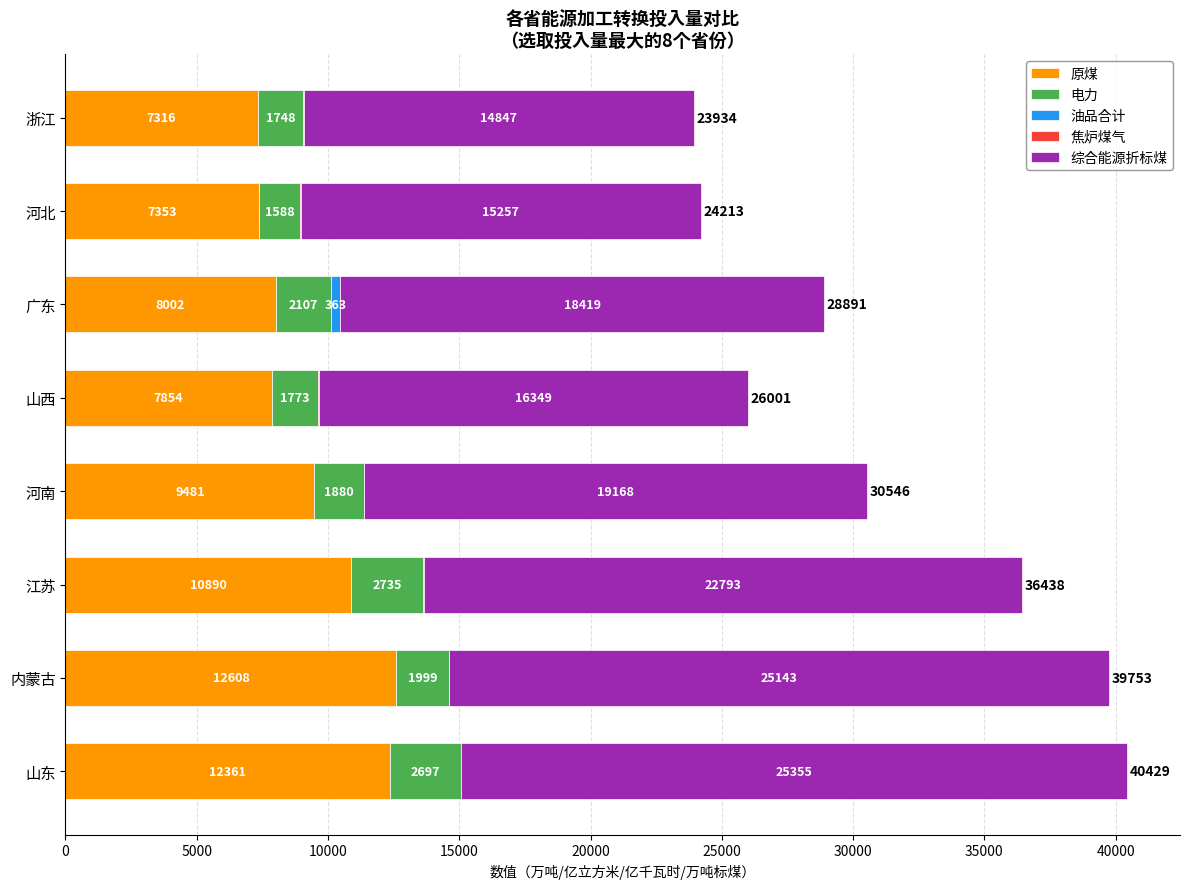

The value of 原煤 at 广东 is 5592.5. True or false?

False